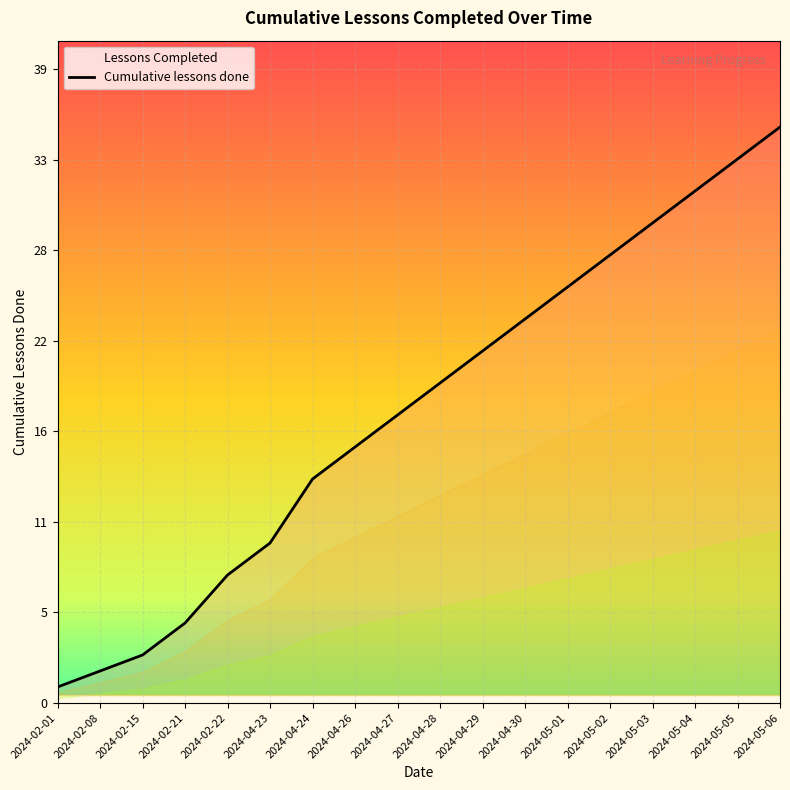

Which label corresponds to the smallest value in the chart?

2024-02-01